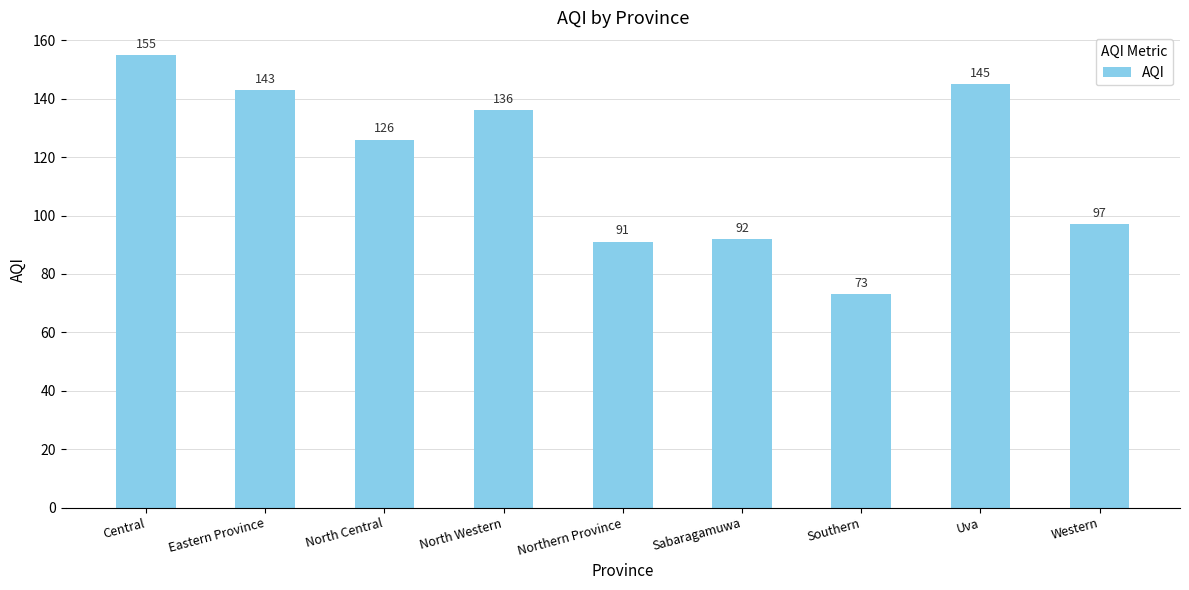

What is the value of the 3rd bar from the left?

126